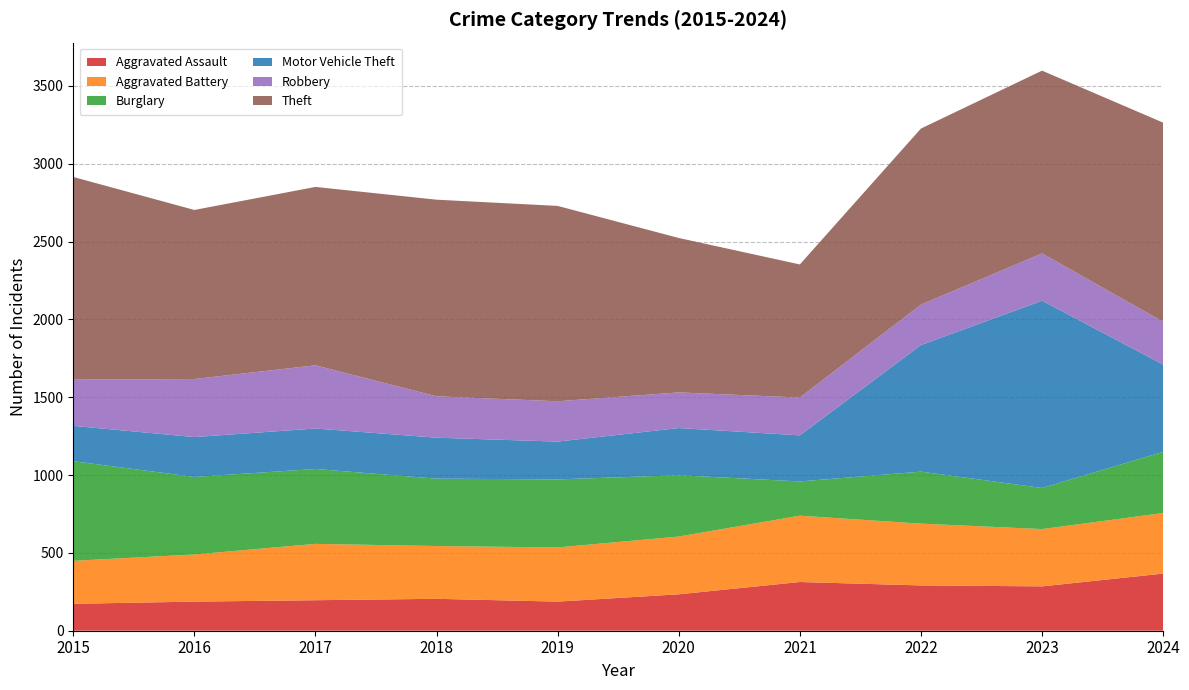

Reading left to right, transcribe all the data shown in this chart.

Aggravated Assault: 2015=173	2016=187	2017=196	2018=205	2019=187	2020=234	2021=313	2022=291	2023=285	2024=367
Aggravated Battery: 2015=276	2016=303	2017=362	2018=339	2019=348	2020=371	2021=426	2022=397	2023=368	2024=389
Burglary: 2015=640	2016=498	2017=481	2018=433	2019=437	2020=394	2021=220	2022=334	2023=264	2024=393
Motor Vehicle Theft: 2015=227	2016=256	2017=260	2018=263	2019=243	2020=303	2021=296	2022=813	2023=1203	2024=561
Robbery: 2015=297	2016=373	2017=406	2018=266	2019=259	2020=229	2021=243	2022=260	2023=304	2024=275
Theft: 2015=1302	2016=1086	2017=1146	2018=1263	2019=1255	2020=992	2021=855	2022=1131	2023=1174	2024=1279